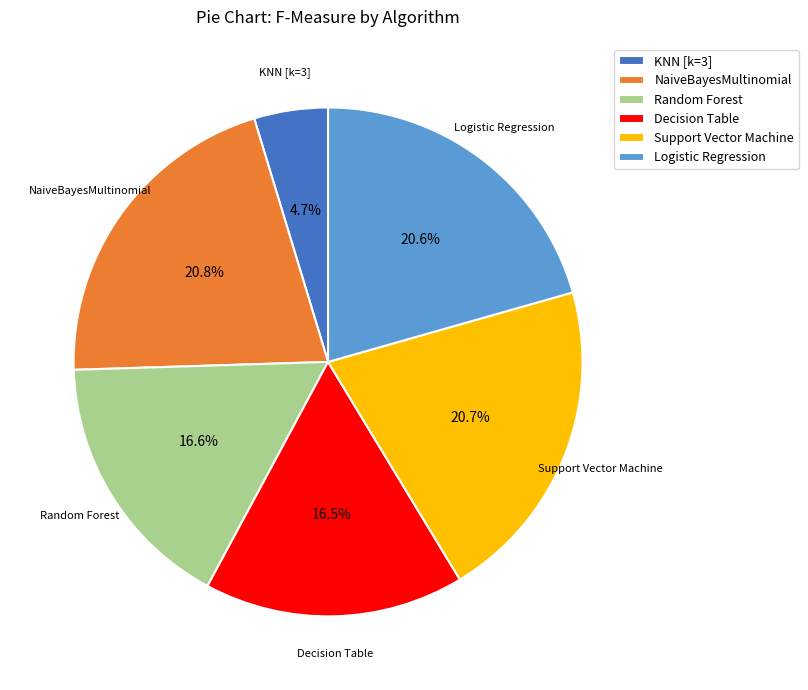

How many segments does this pie chart have?

6